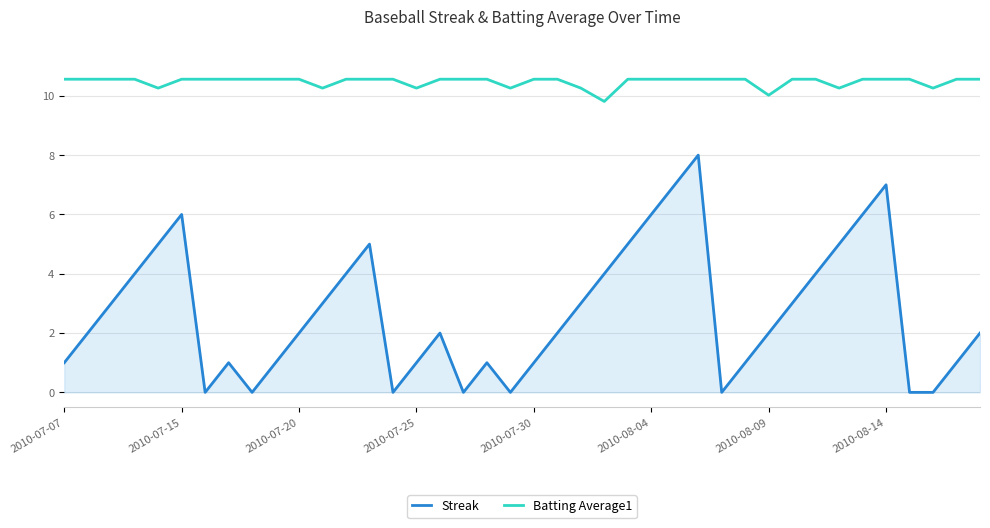

Rank the series by their average value, from highest to lowest.

Batting Average1, Streak